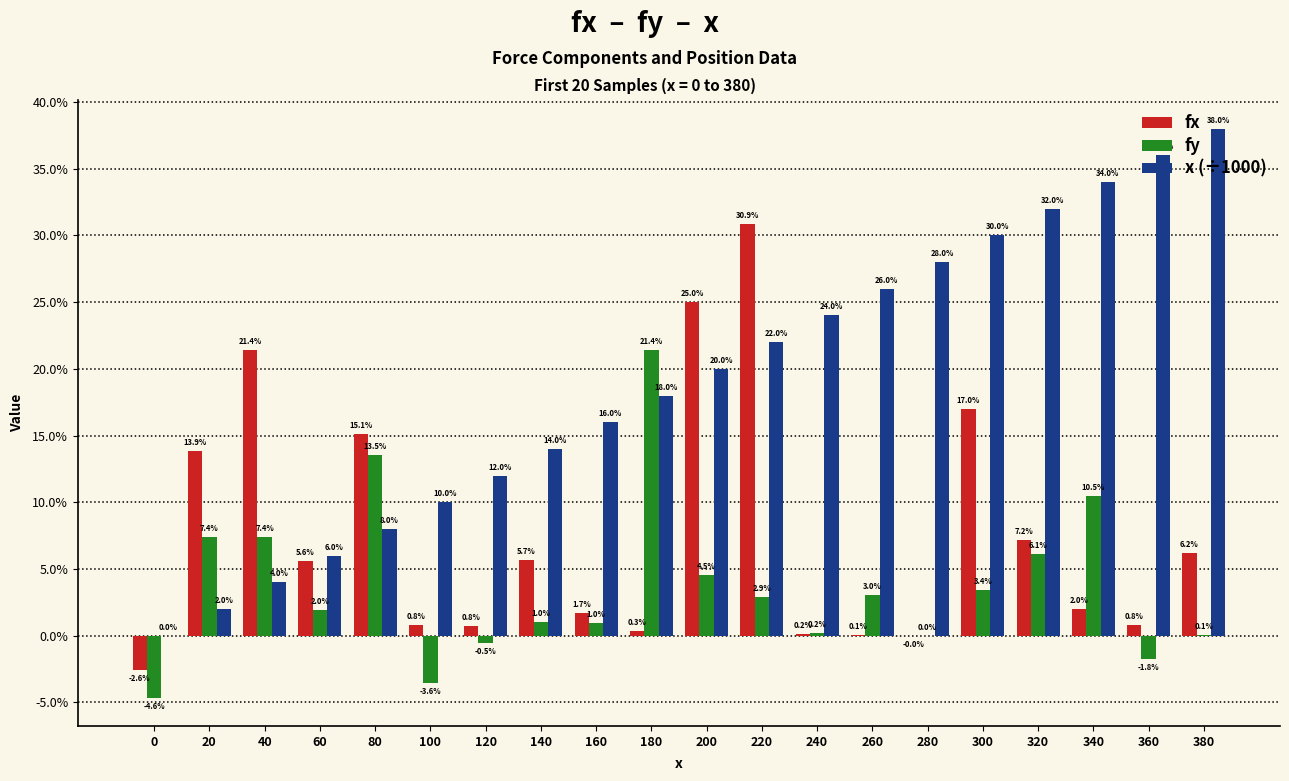

Rank the series at 220 from lowest to highest value.

fy, x (÷1000), fx